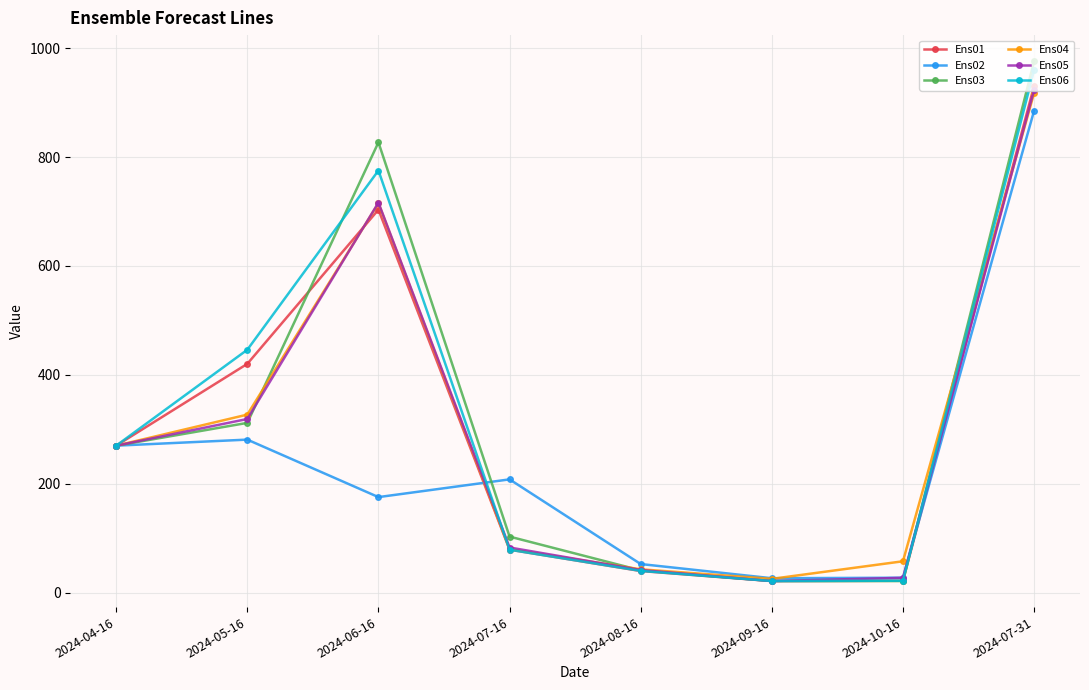

After their last crossing, which series has the higher values: Ens06 or Ens03?

Ens03